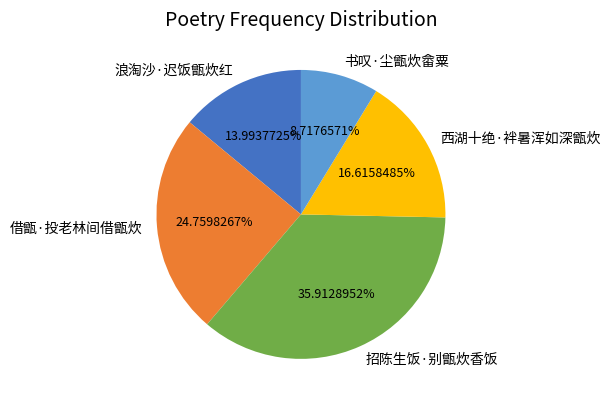

Is it true that 书叹·尘甑炊畲粟 is 9% of the pie?

True